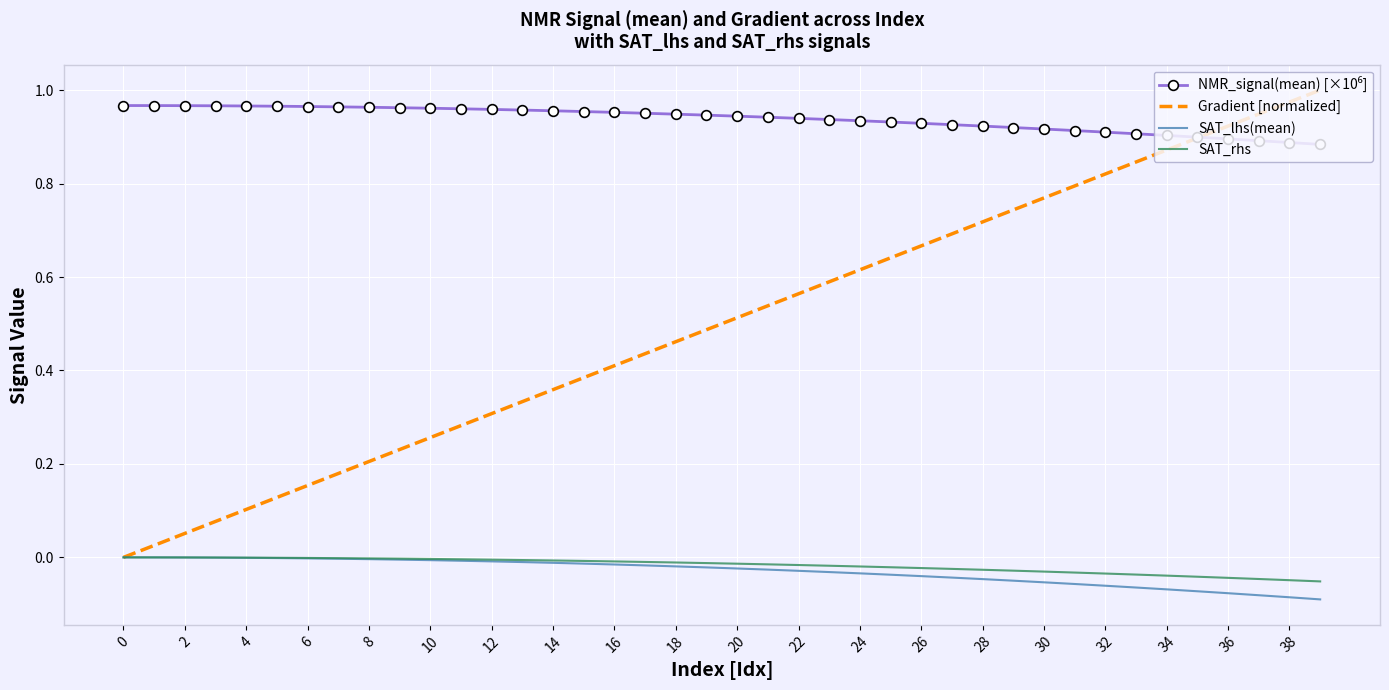

Which series has the widest spread of values?

Gradient [normalized]